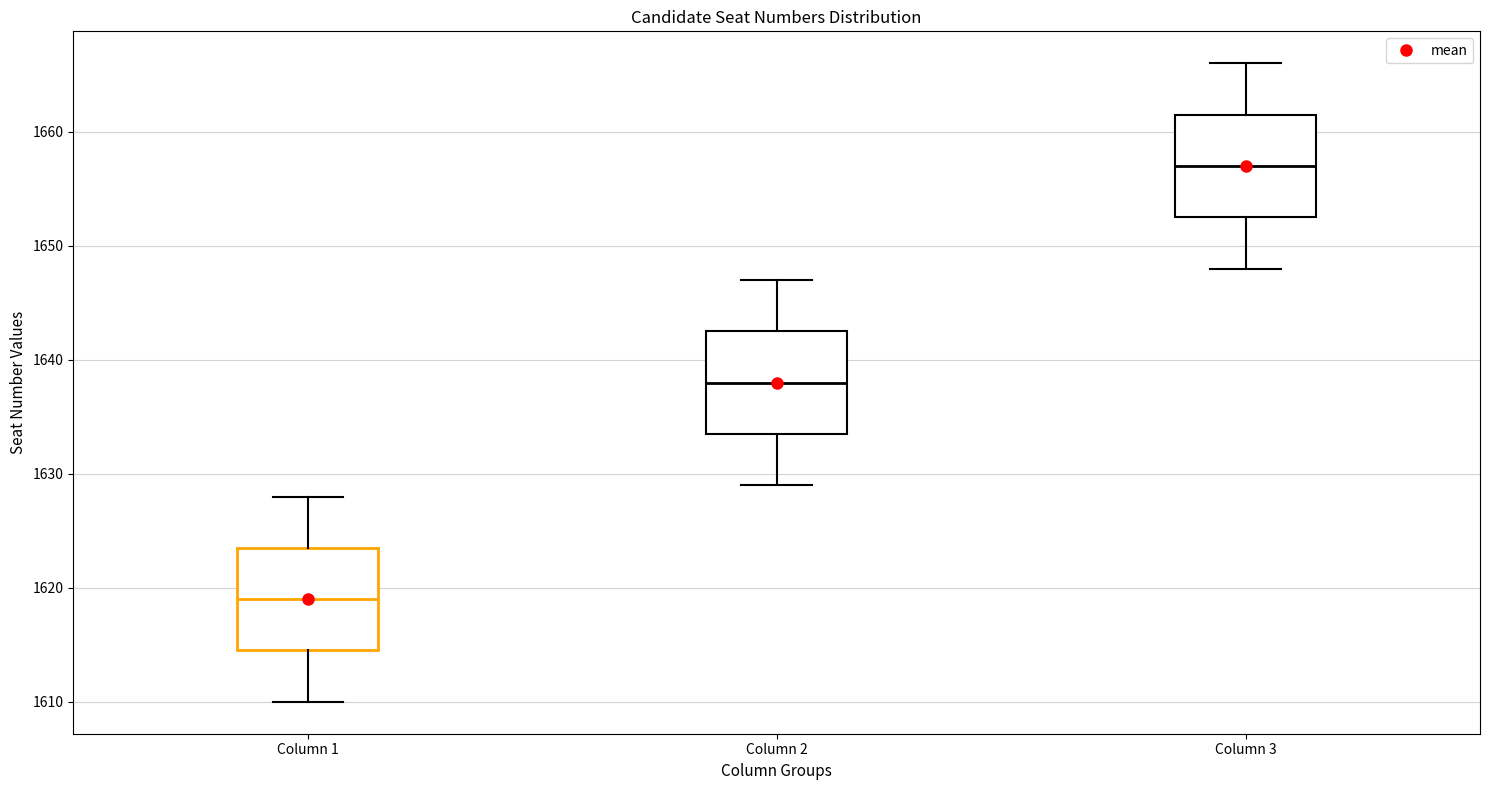

Reading left to right, transcribe this box plot: for each box, give where its median line is, the range the box spans, and where its two whiskers end, as read against the y-axis. The values are not printed on the chart, so give them approximately, as read against the axis.

Column 1: median 1619, box 1615 to 1624, whiskers 1610 to 1628
Column 2: median 1638, box 1634 to 1643, whiskers 1629 to 1647
Column 3: median 1657, box 1653 to 1662, whiskers 1648 to 1666